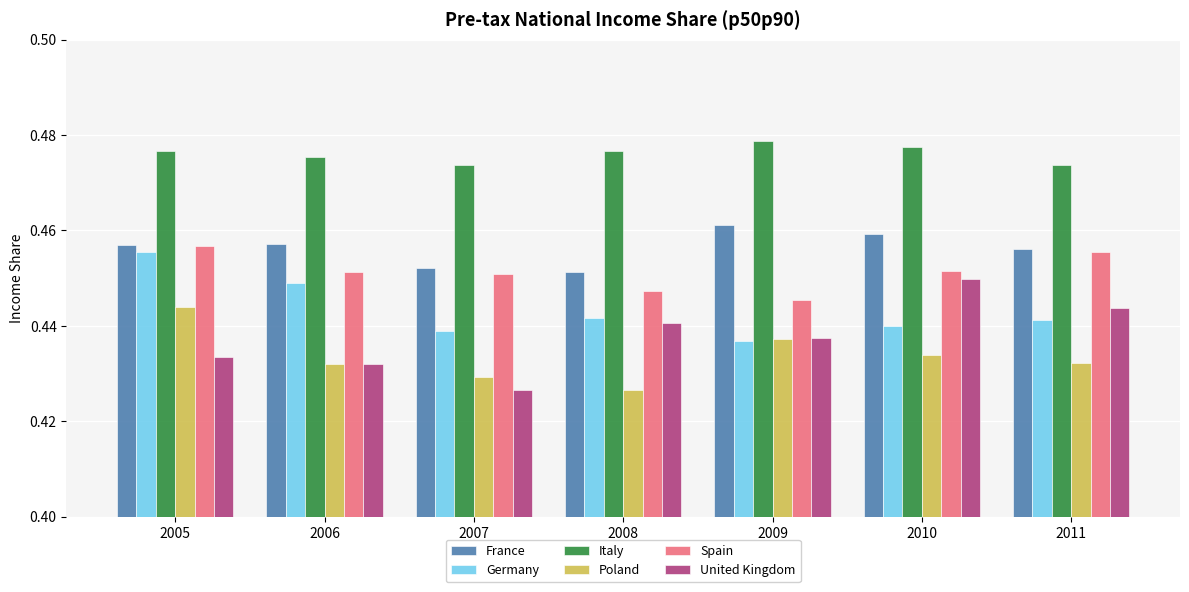

At which category is the sum across all series the highest?

2005